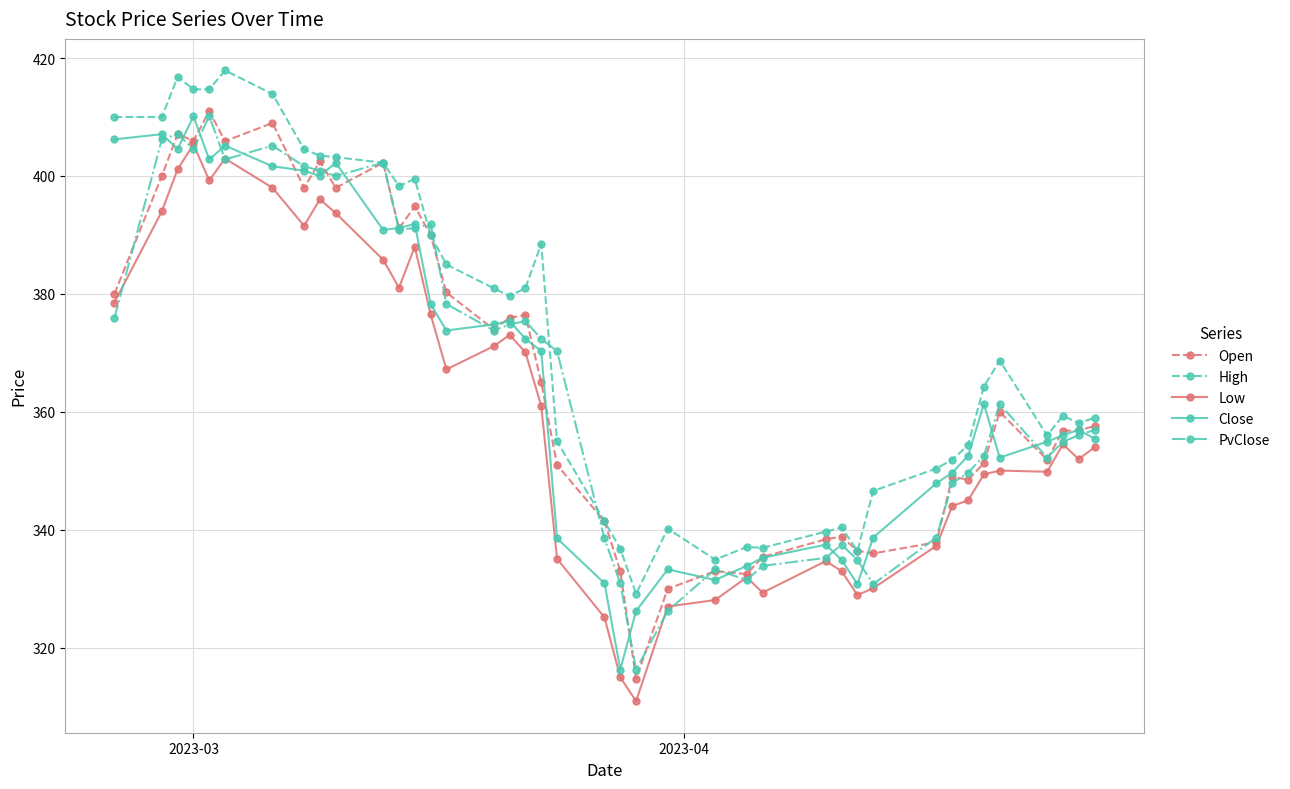

True or false: Low has more than 2 points higher than both neighbors.

True